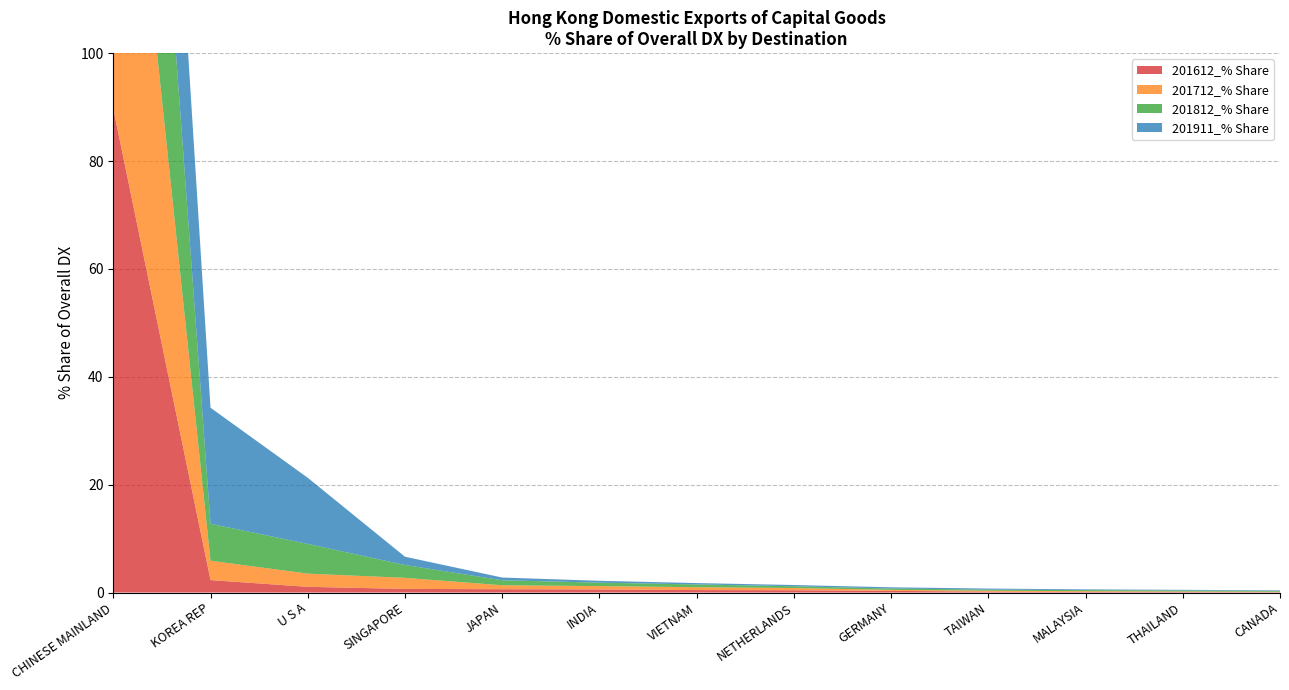

Reading right to left, what are all the values shown in this chart?

201612_% Share: 0.1	0.1	0.1	0.2	0.3	0.4	0.5	0.6	0.6	0.7	1.1	2.3	89.7
201712_% Share: 0.1	0.1	0.1	0.2	0.2	0.4	0.5	0.6	0.7	2.0	2.4	3.6	87.3
201812_% Share: 0.1	0.2	0.2	0.2	0.2	0.3	0.5	0.6	0.9	2.4	5.5	6.8	81.0
201911_% Share: 0.1	0.1	0.1	0.2	0.2	0.2	0.3	0.3	0.5	1.5	12.3	21.5	61.5